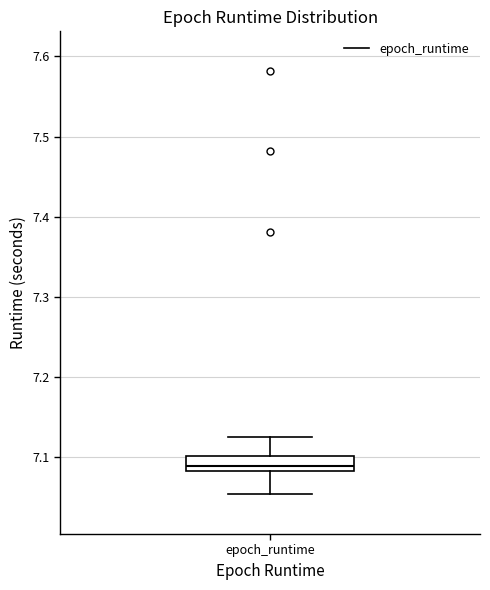

Transcribe this box plot: give where the median line is, the range the box spans, and where the two whiskers end, as read against the y-axis. The values are not printed on the chart, so give them approximately, as read against the axis.

median 7.09, box 7.08 to 7.10, whiskers 7.05 to 7.12